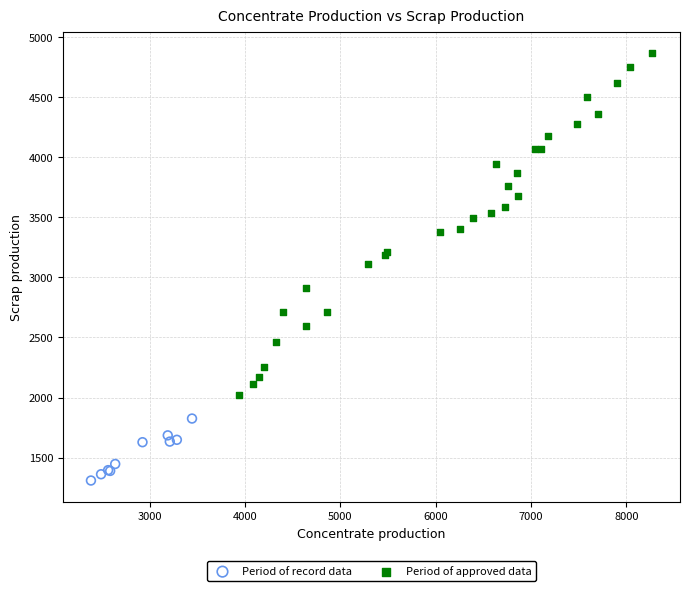

Which series contains the lowest Y value?

Period of record data